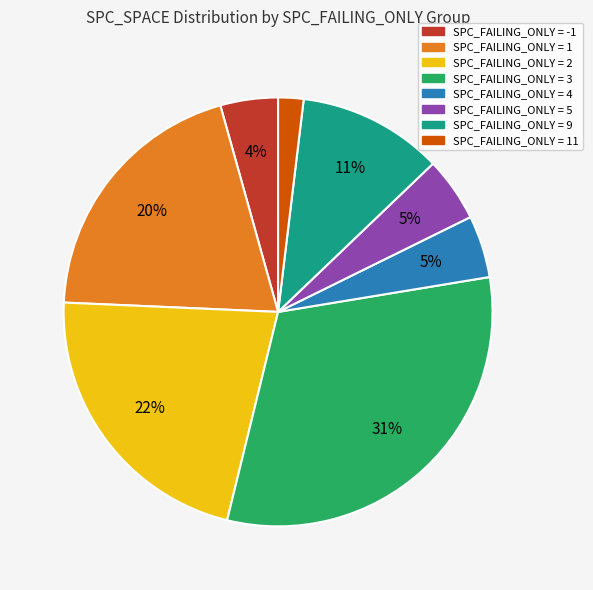

Is there a majority slice in this chart?

No